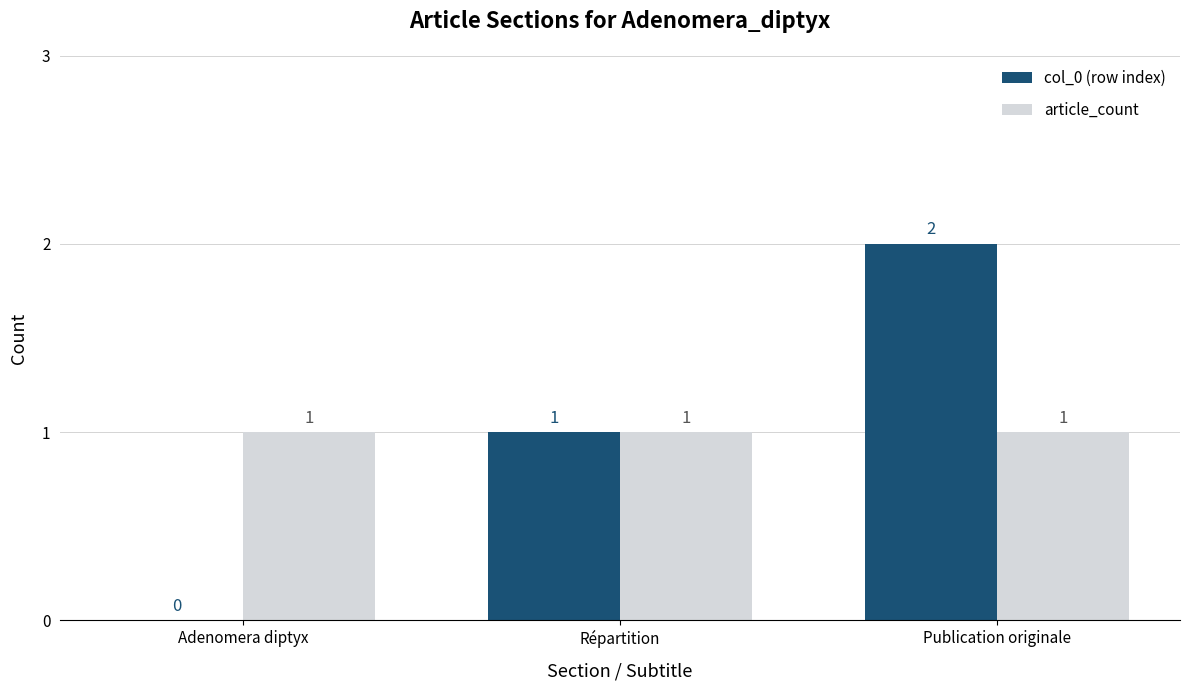

Is the value of col_0 (row index) at Publication originale greater than the value of article_count at Répartition?

Yes